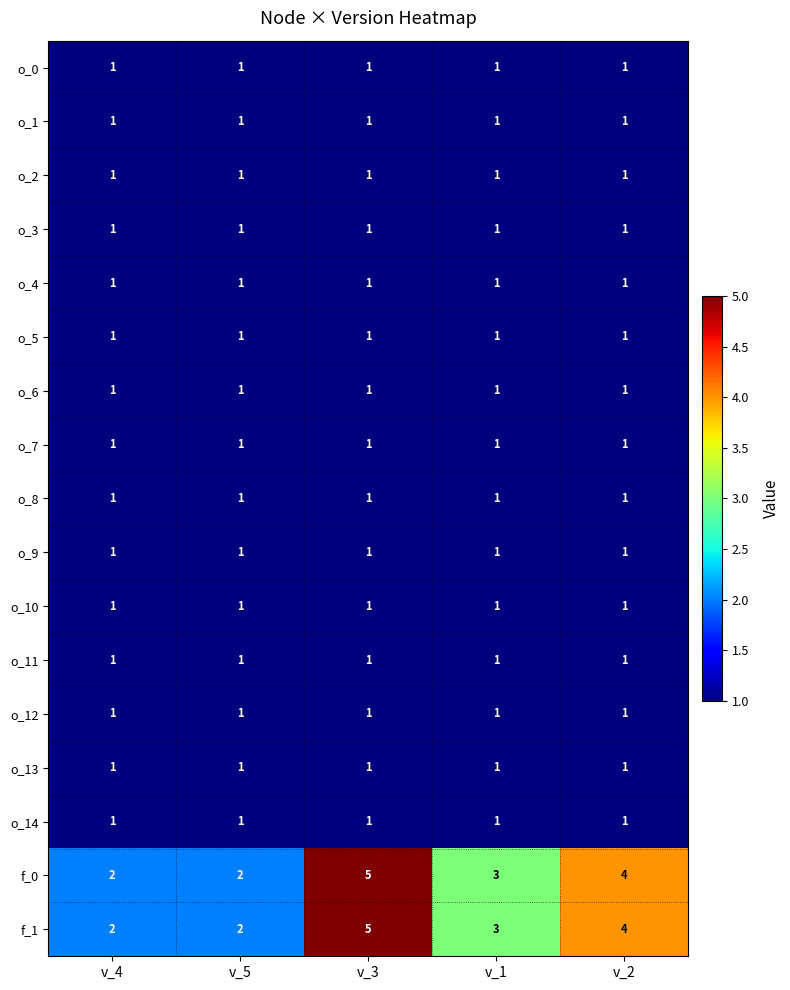

The o_3 series shows 1 at v_5. True or false?

True